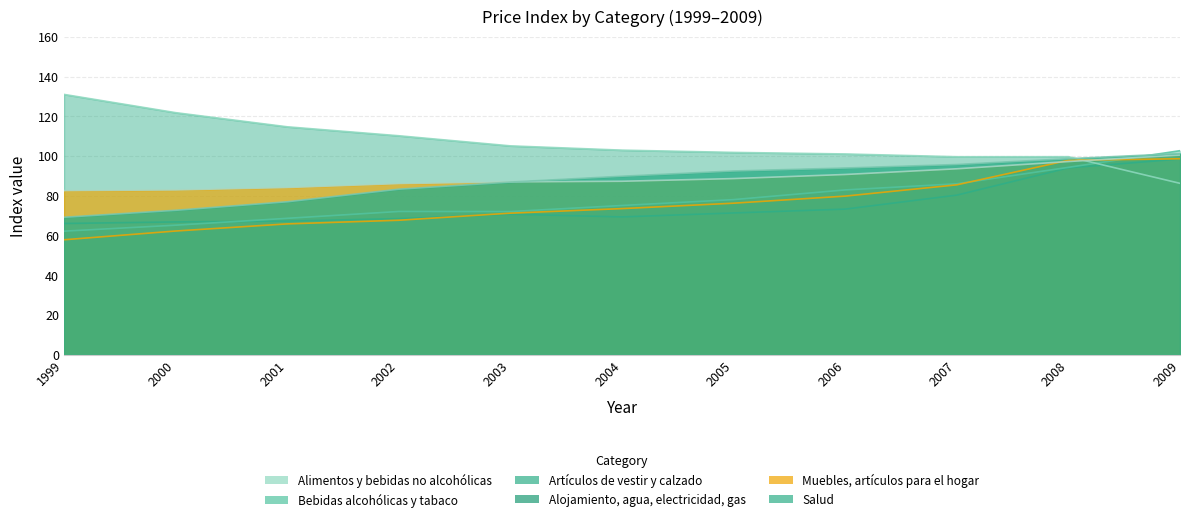

Reading left to right, transcribe all the data shown in this chart.

Alimentos y bebidas no alcohólicas: 66.1	66.8	67.3	68.5	70.7	69.4	71.4	73.3	80.3	94.0	98.5
Bebidas alcohólicas y tabaco: 62.2	65.2	68.7	72.1	72.1	75.1	78.1	83.0	86.0	94.3	102.7
Artículos de vestir y calzado: 131.0	121.8	114.7	110.2	105.1	103.0	101.8	101.0	99.7	99.7	86.3
Alojamiento, agua, electricidad, gas: 57.9	62.3	65.8	67.7	71.2	73.5	76.3	79.8	85.5	97.9	98.6
Muebles, artículos para el hogar: 82.6	83.0	84.2	86.1	87.0	87.3	88.7	90.7	93.6	97.2	100.5
Salud: 69.2	72.7	77.0	83.3	86.9	89.8	92.5	94.0	95.7	98.7	101.3